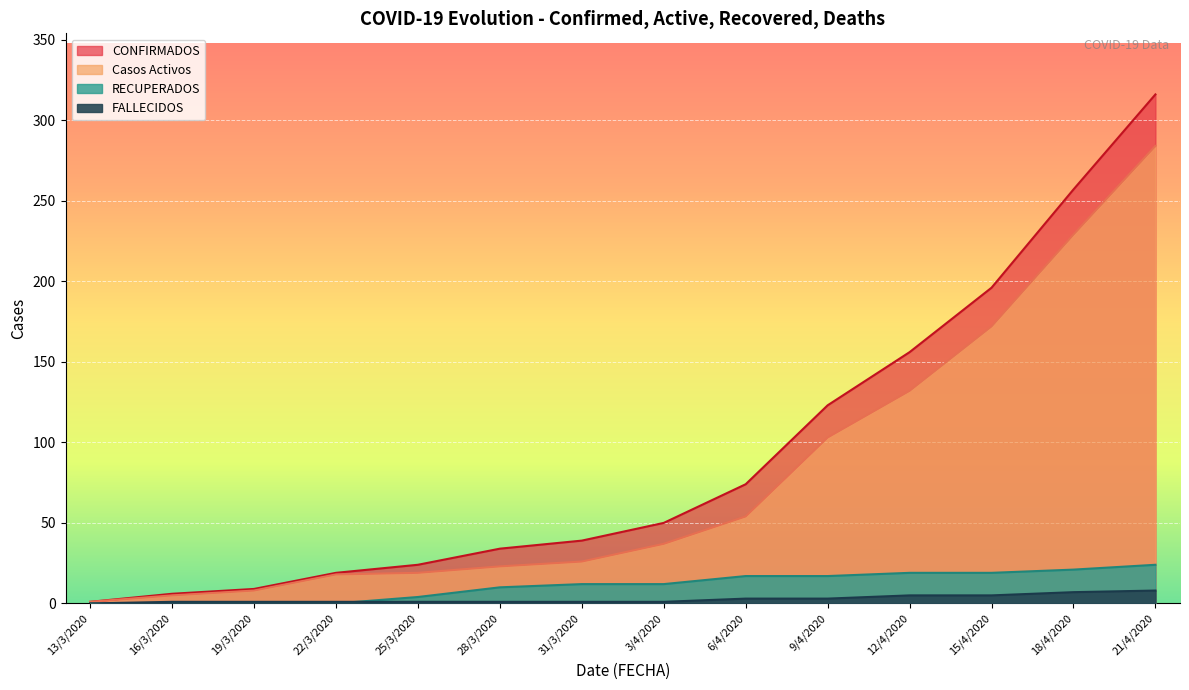

What value does the CONFIRMADOS series have at 18/4/2020, to the nearest 50?

250